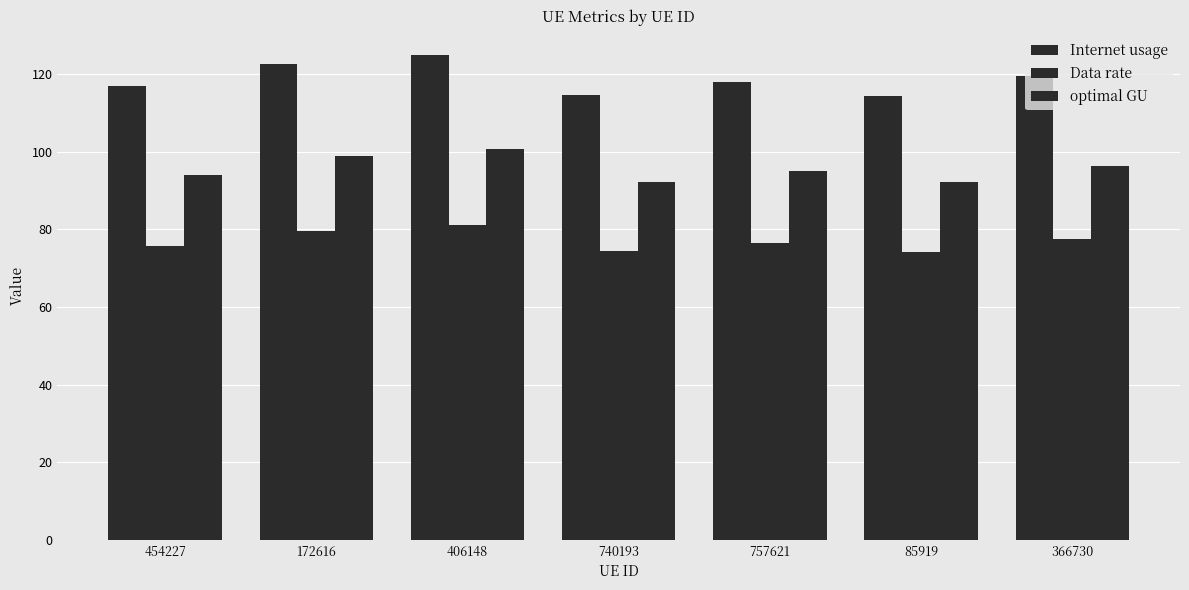

Reading right to left, what are all the values shown in this chart?

Internet usage: 119.5	114.4	118.0	114.6	124.9	122.6	116.8
Data rate: 77.5	74.2	76.6	74.3	81.0	79.6	75.8
optimal GU: 96.3	92.1	95.0	92.3	100.6	98.8	94.1